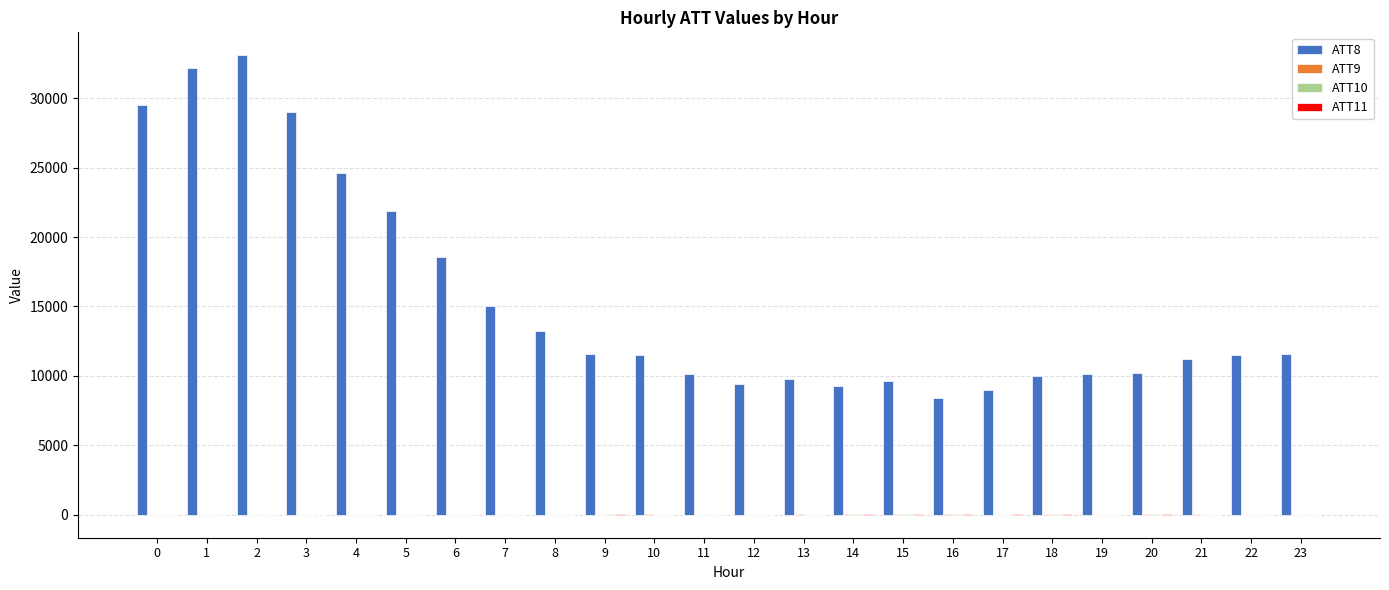

Which series has the largest range (max minus min)?

ATT8